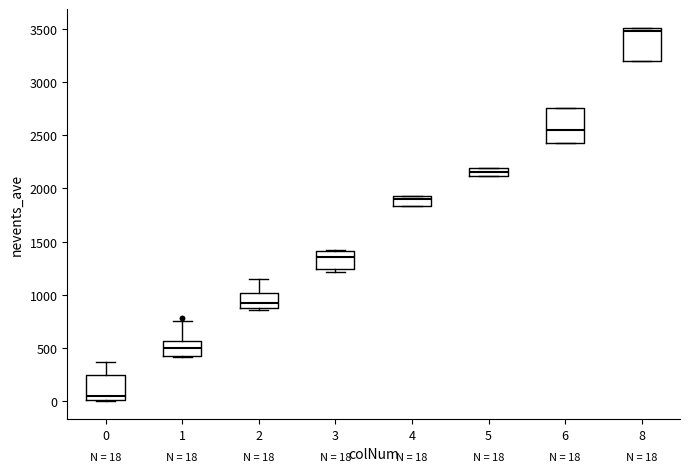

Which box has the highest median line?

8